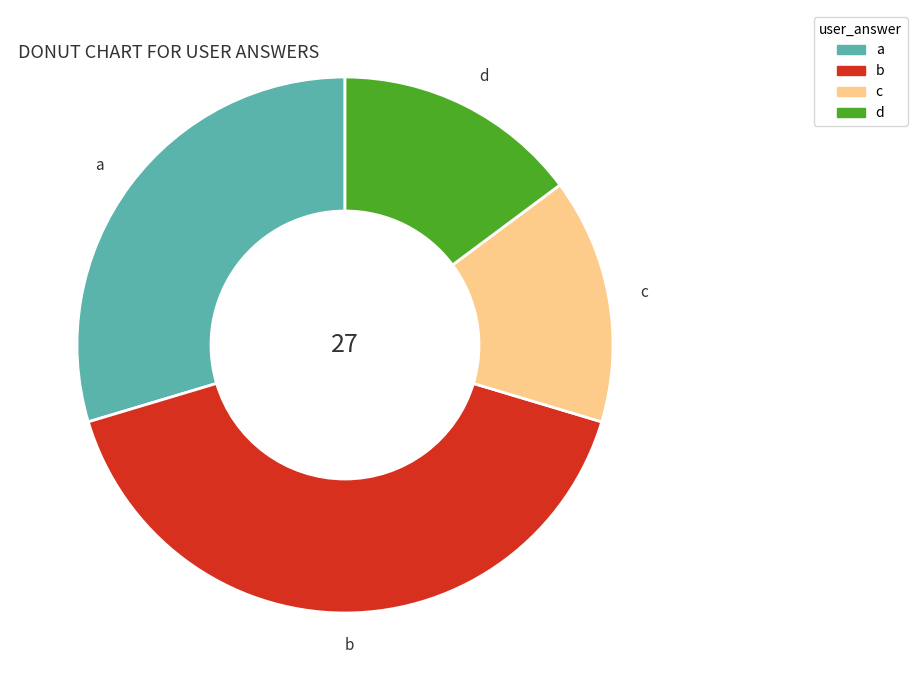

Approximately how many times larger is the value at b compared to a?

1.4